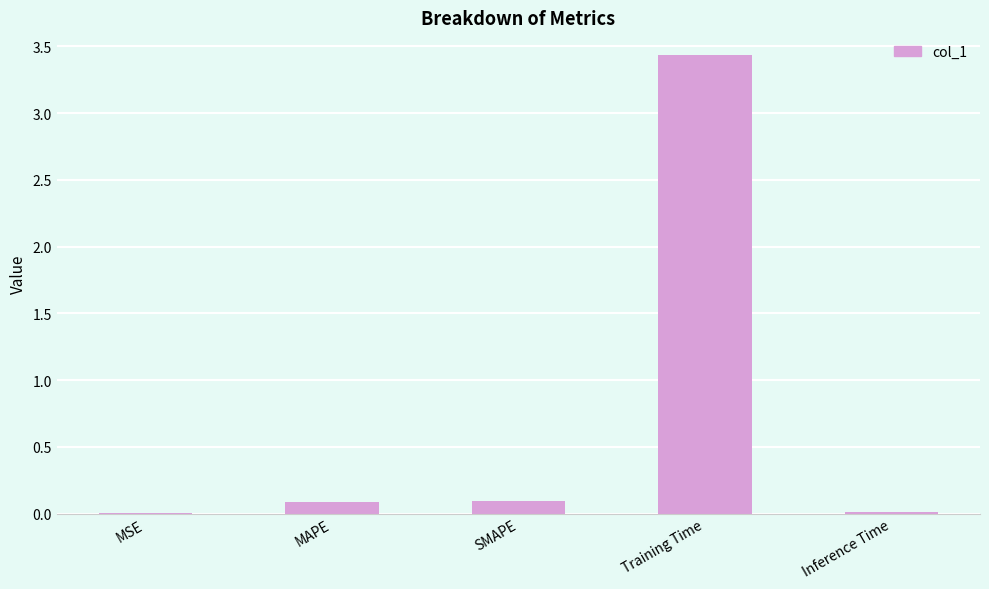

True or false: the data shows 3.4 at Training Time.

True